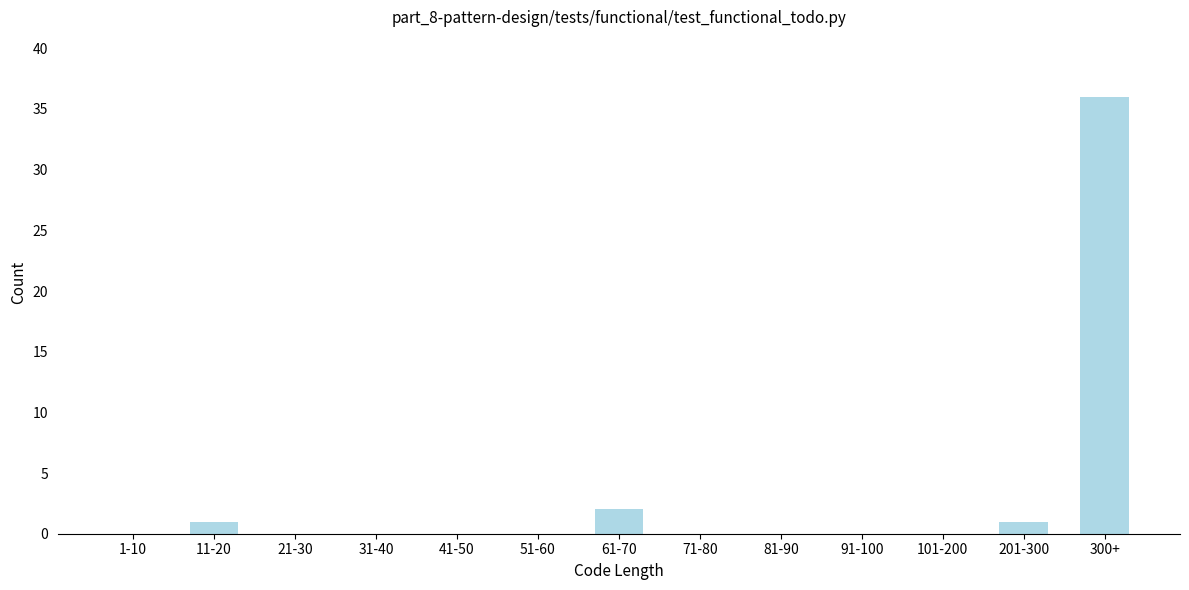

Reading left to right, transcribe all the data shown in this chart.

1-10=0	11-20=1	21-30=0	31-40=0	41-50=0	51-60=0	61-70=2	71-80=0	81-90=0	91-100=0	101-200=0	201-300=1	300+=36